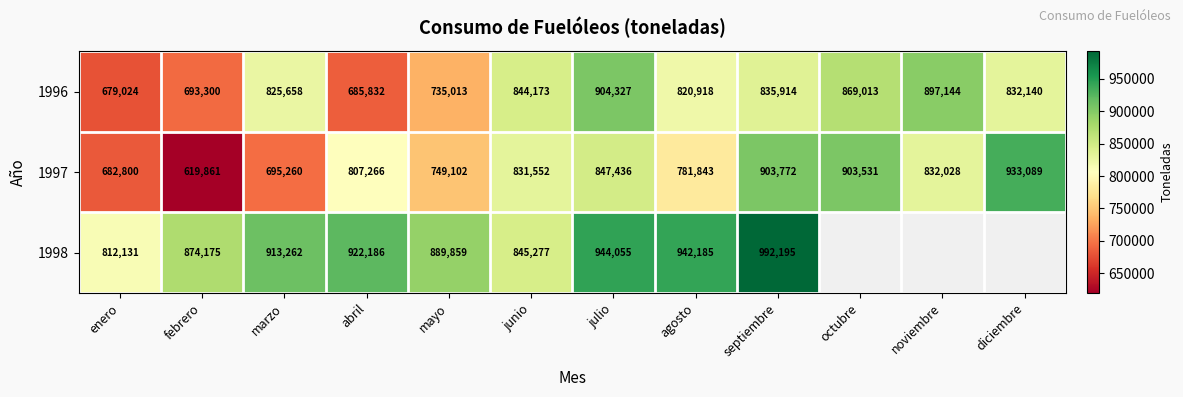

What is the sum of all 1996 values?

9622456